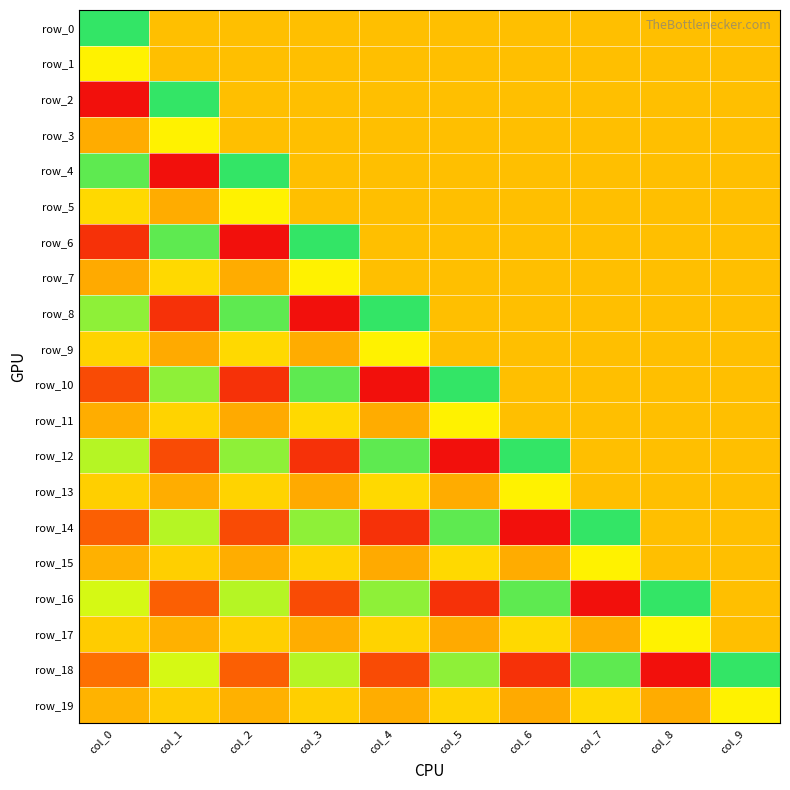

Reading left to right, extract all data points from this chart.

row_0: 0.2	0.0	0.0	0.0	0.0	0.0	0.0	0.0	0.0	0.0
row_1: 0.0	0.0	0.0	0.0	0.0	0.0	0.0	0.0	0.0	0.0
row_2: -0.2	0.2	0.0	0.0	0.0	0.0	0.0	0.0	0.0	0.0
row_3: -0.0	0.0	0.0	0.0	0.0	0.0	0.0	0.0	0.0	0.0
row_4: 0.1	-0.2	0.2	0.0	0.0	0.0	0.0	0.0	0.0	0.0
row_5: 0.0	-0.0	0.0	0.0	0.0	0.0	0.0	0.0	0.0	0.0
row_6: -0.1	0.1	-0.2	0.2	0.0	0.0	0.0	0.0	0.0	0.0
row_7: -0.0	0.0	-0.0	0.0	0.0	0.0	0.0	0.0	0.0	0.0
row_8: 0.1	-0.1	0.1	-0.2	0.2	0.0	0.0	0.0	0.0	0.0
row_9: 0.0	-0.0	0.0	-0.0	0.0	0.0	0.0	0.0	0.0	0.0
row_10: -0.1	0.1	-0.1	0.1	-0.2	0.2	0.0	0.0	0.0	0.0
row_11: -0.0	0.0	-0.0	0.0	-0.0	0.0	0.0	0.0	0.0	0.0
row_12: 0.1	-0.1	0.1	-0.1	0.1	-0.2	0.2	0.0	0.0	0.0
row_13: 0.0	-0.0	0.0	-0.0	0.0	-0.0	0.0	0.0	0.0	0.0
row_14: -0.1	0.1	-0.1	0.1	-0.1	0.1	-0.2	0.2	0.0	0.0
row_15: -0.0	0.0	-0.0	0.0	-0.0	0.0	-0.0	0.0	0.0	0.0
row_16: 0.1	-0.1	0.1	-0.1	0.1	-0.1	0.1	-0.2	0.2	0.0
row_17: 0.0	-0.0	0.0	-0.0	0.0	-0.0	0.0	-0.0	0.0	0.0
row_18: -0.1	0.1	-0.1	0.1	-0.1	0.1	-0.1	0.1	-0.2	0.2
row_19: -0.0	0.0	-0.0	0.0	-0.0	0.0	-0.0	0.0	-0.0	0.0